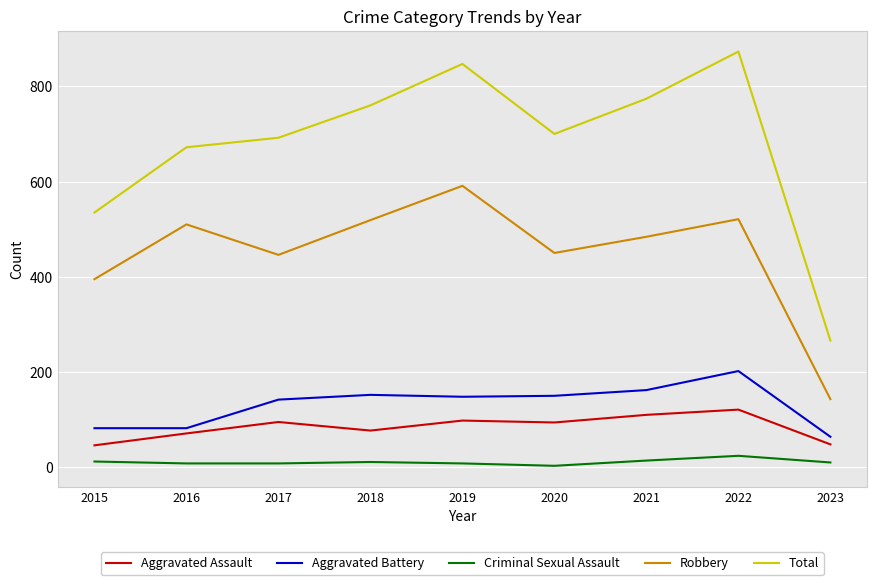

How many lines are shown in the chart?

5